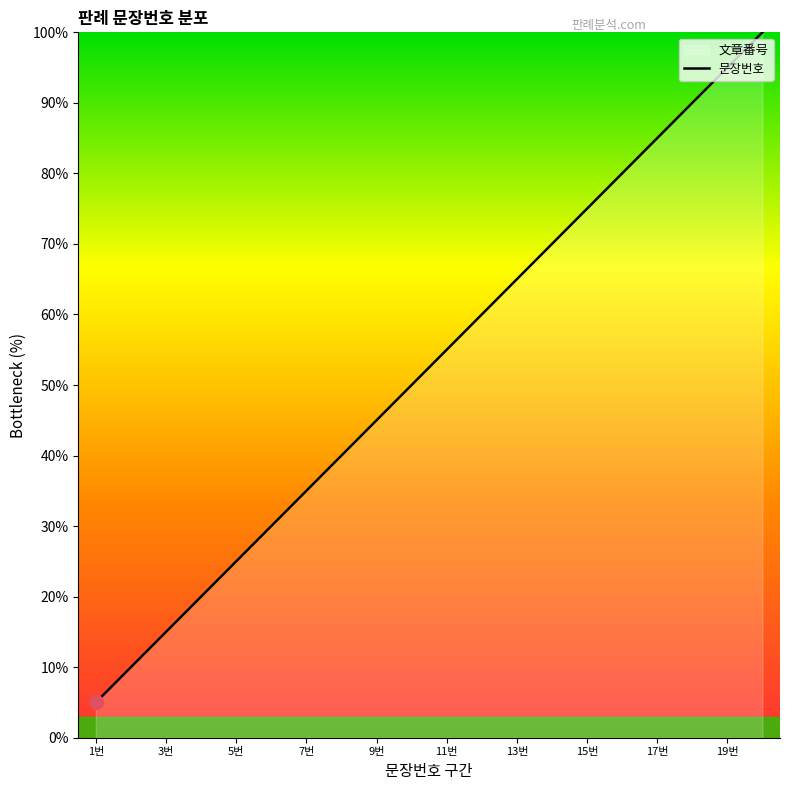

The chart shows a value of 23.6 at 3번. True or false?

False